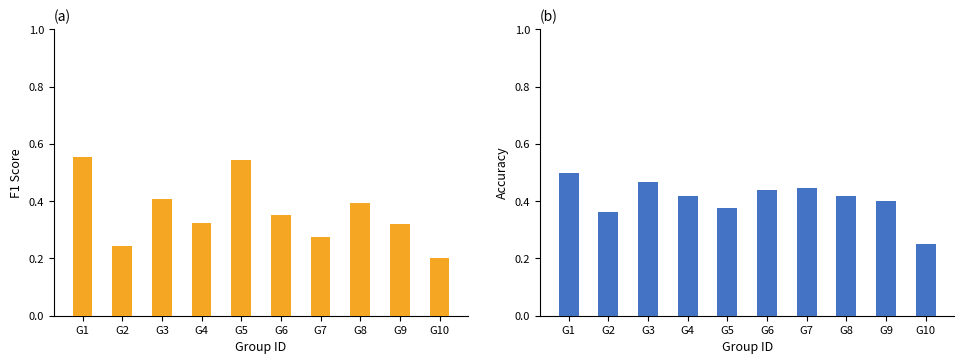

Which category has the highest value across all series?

G1